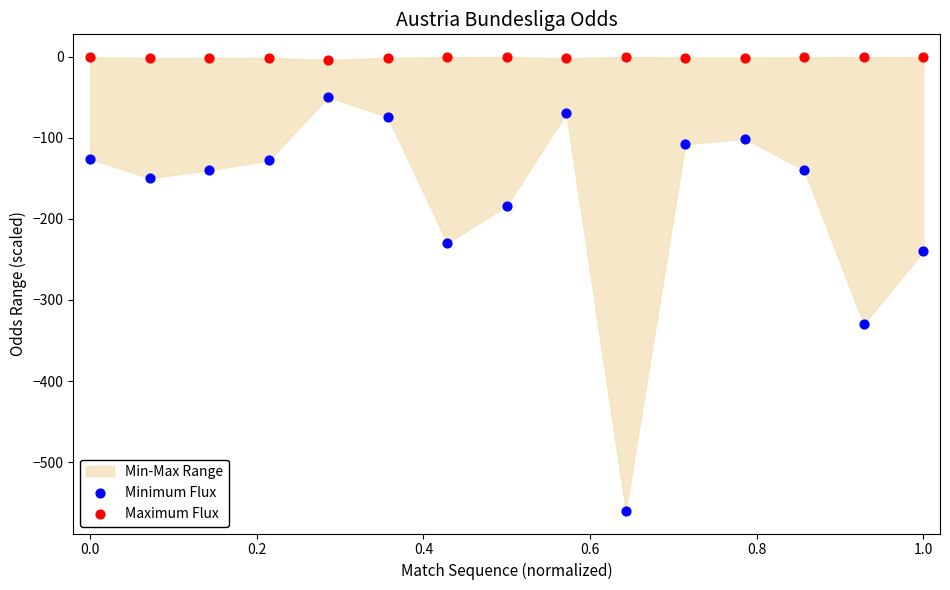

In the Minimum Flux series, what Y value is closest to -305?

-330.0